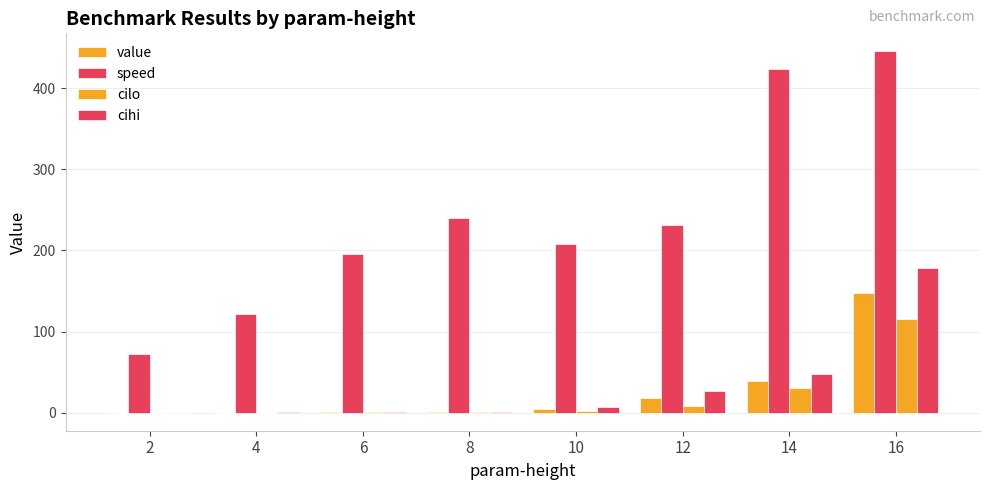

Where is value nearest to the value 73?

14